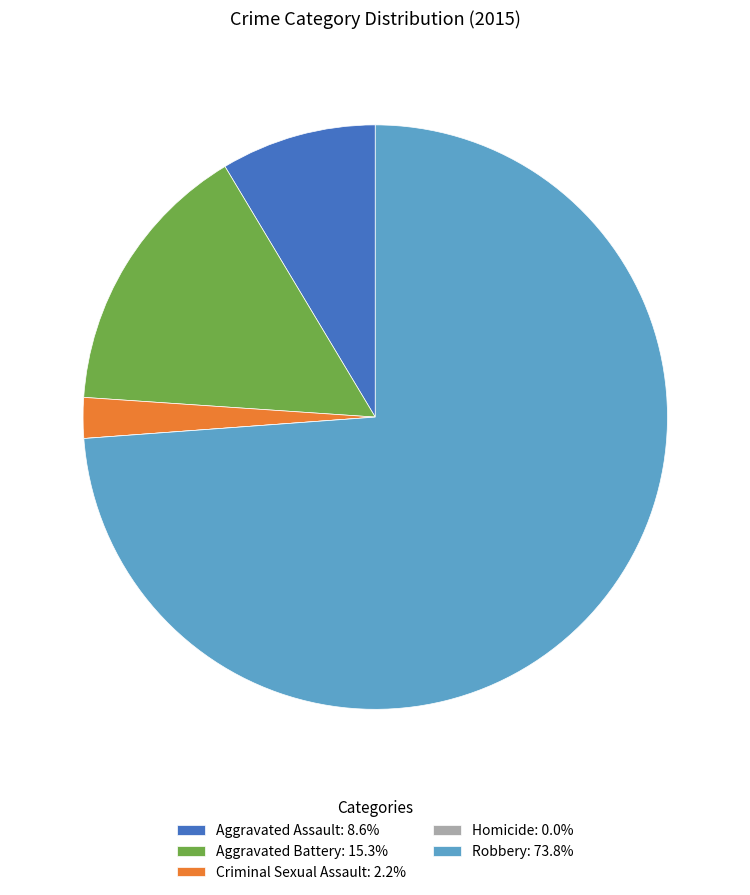

The Aggravated Assault slice represents 9% of the pie. True or false?

True